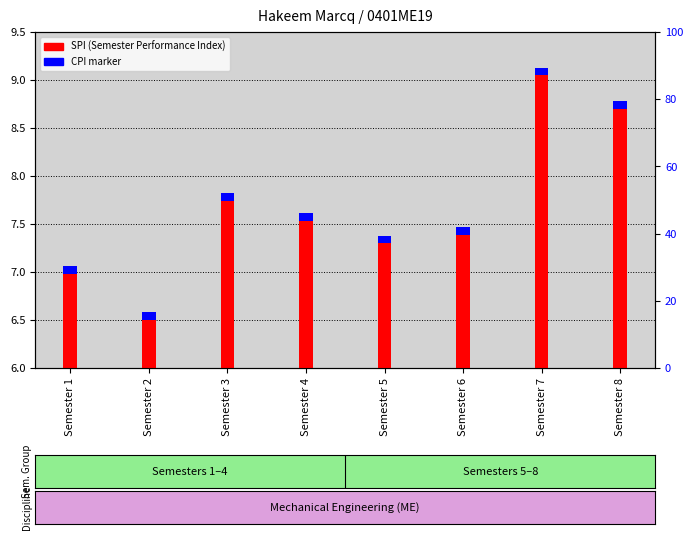

What value does the CPI series have at Semester 1?

0.1